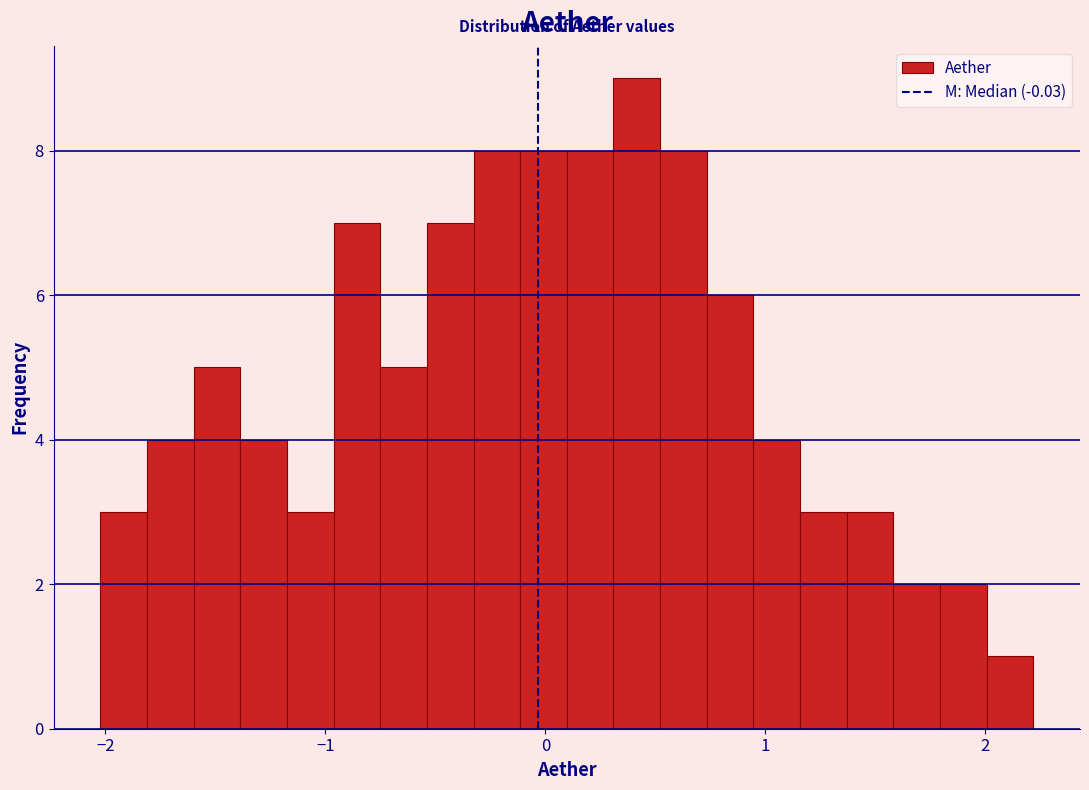

Read against the x-axis, roughly where is the centre of the tallest bar?

0.4